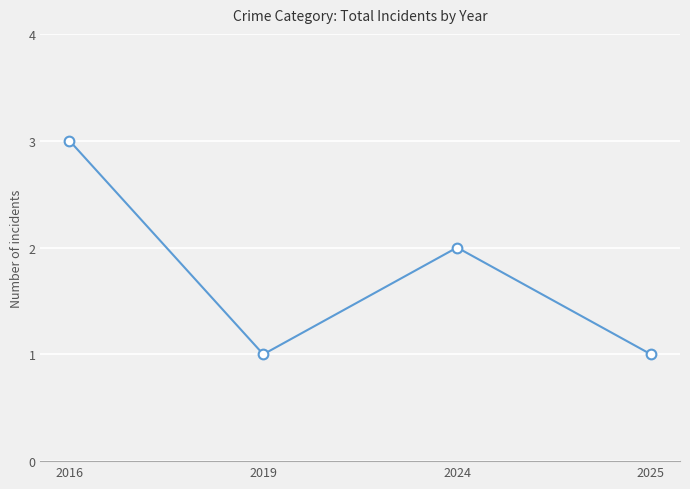

Reading right to left, extract all data points from this chart.

1	2	1	3